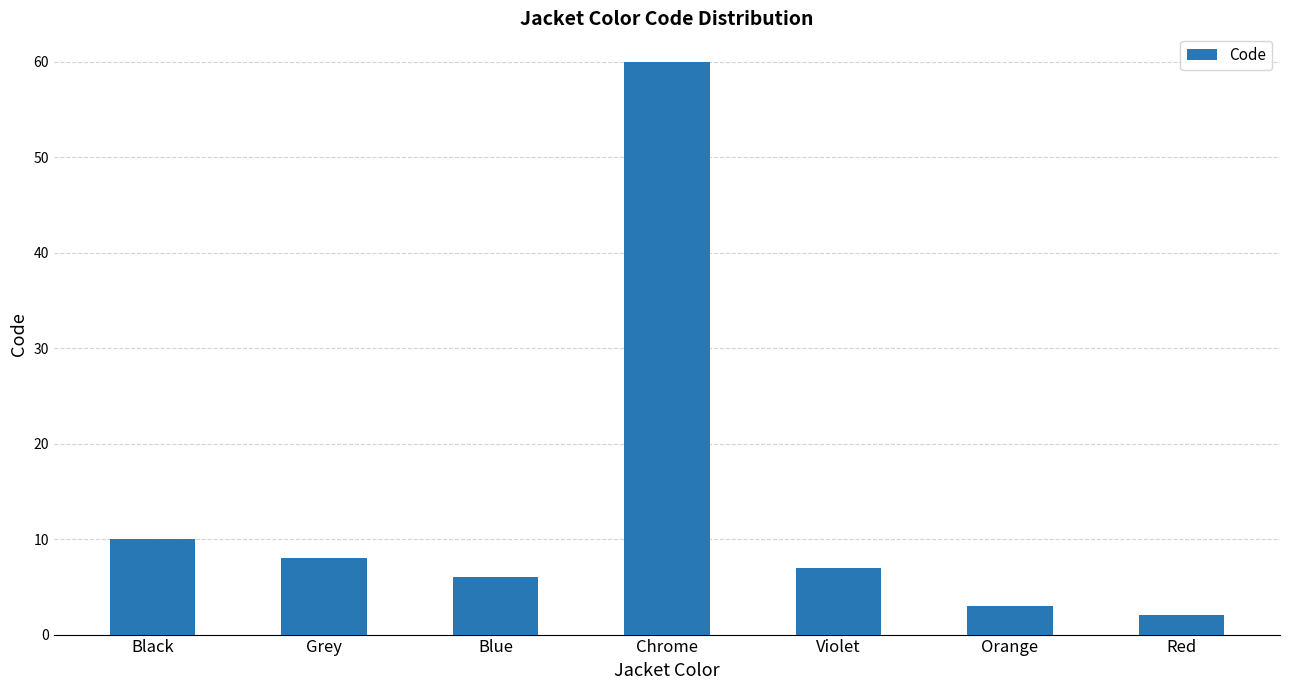

What is the change in value from Black to Chrome?

+50